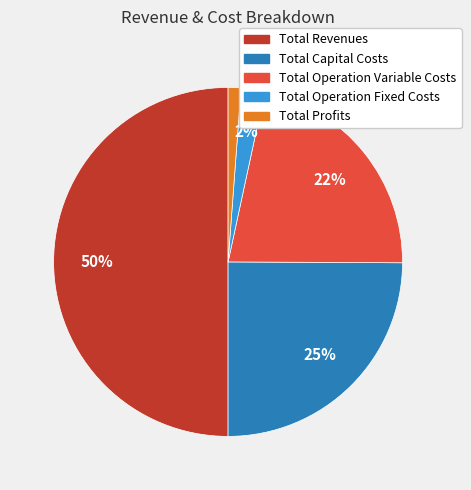

To the nearest percent, what percentage of the pie is Total Revenues?

50%